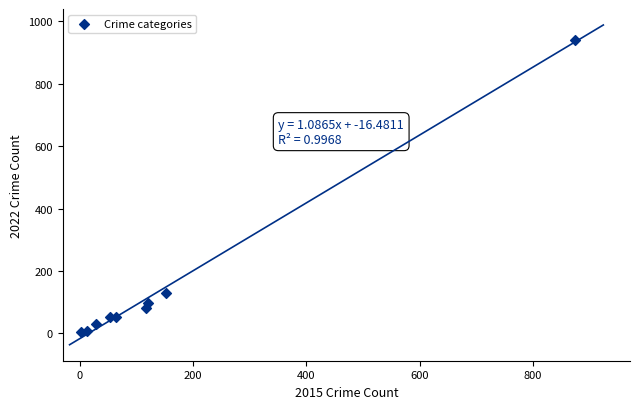

What Y value in the scatter plot is closest to 472?

130